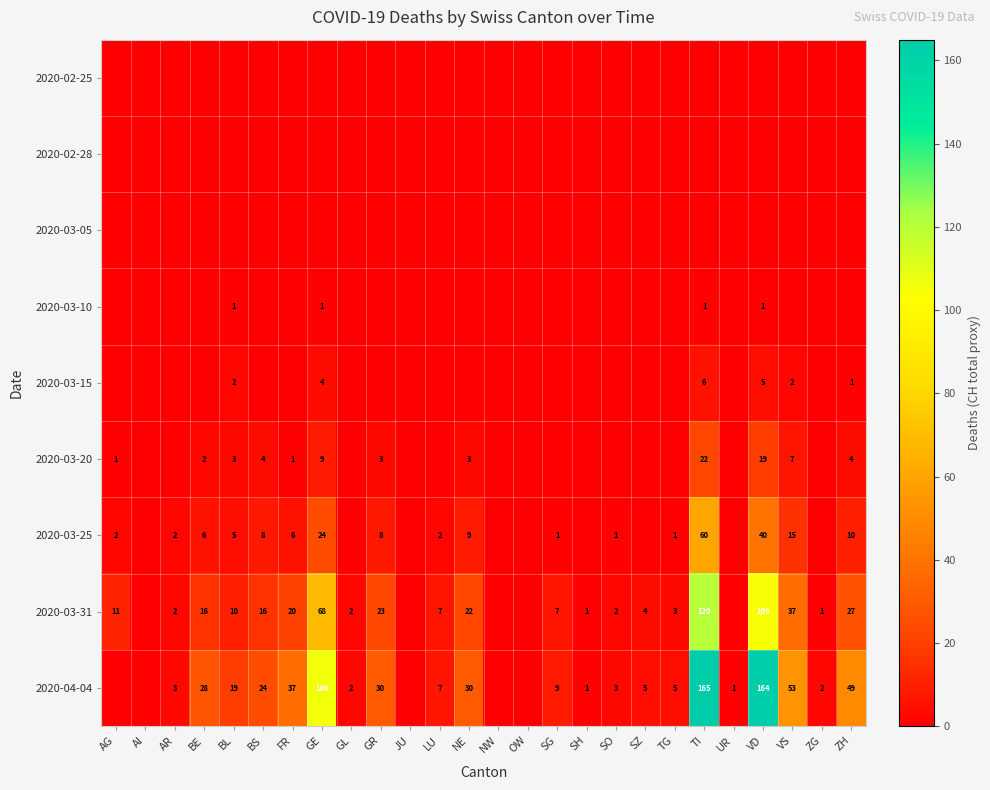

Is it true that 2020-04-04 equals 106 at GE?

True